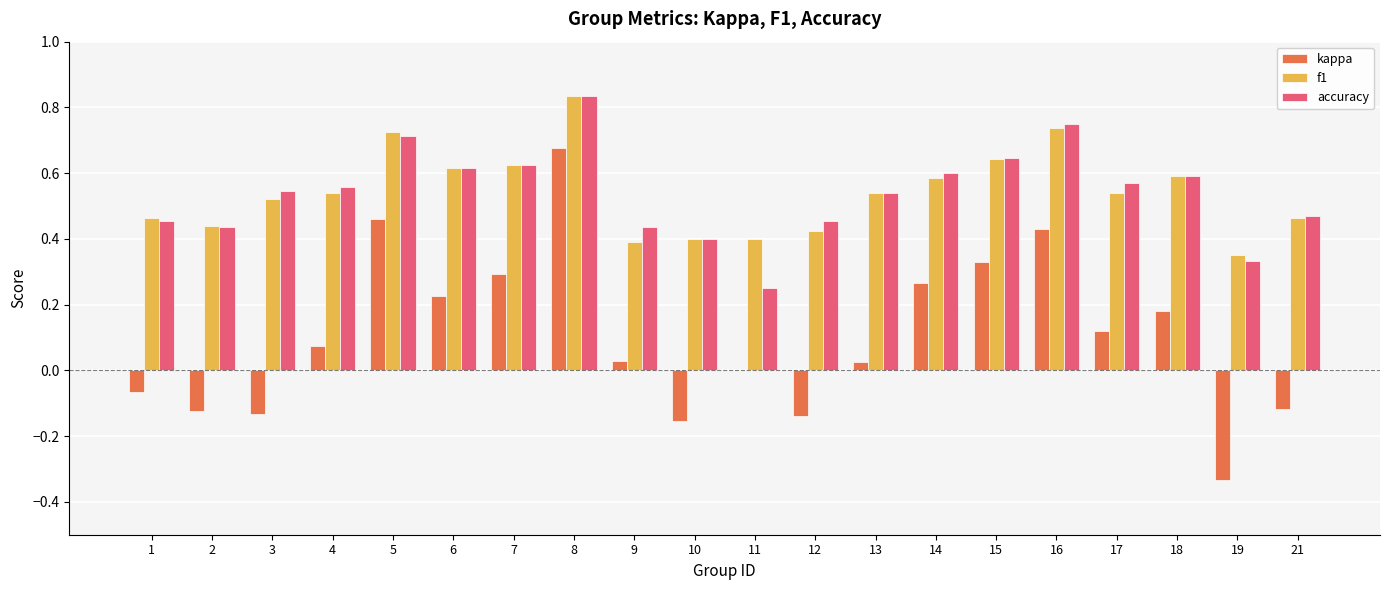

What is the sum of the f1 values at 4 and 5?

1.3